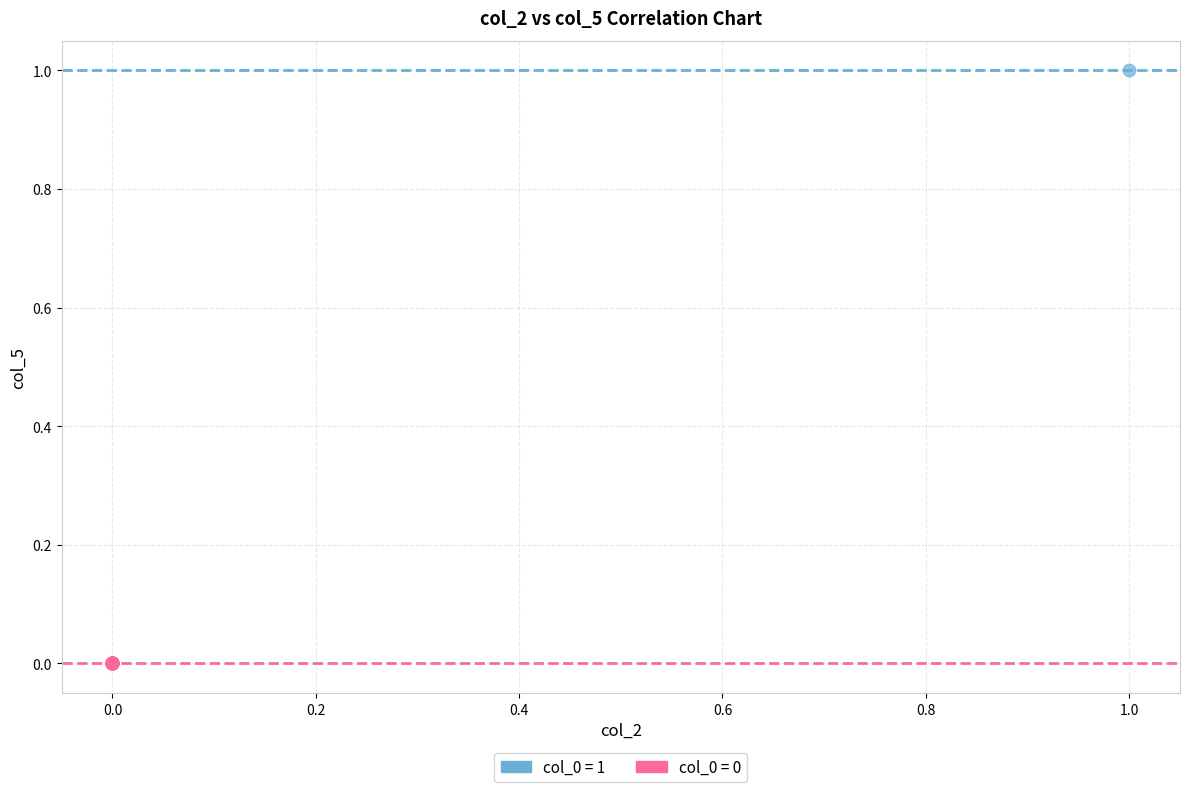

What are all the series names shown in the legend?

col_0 = 1, col_0 = 0